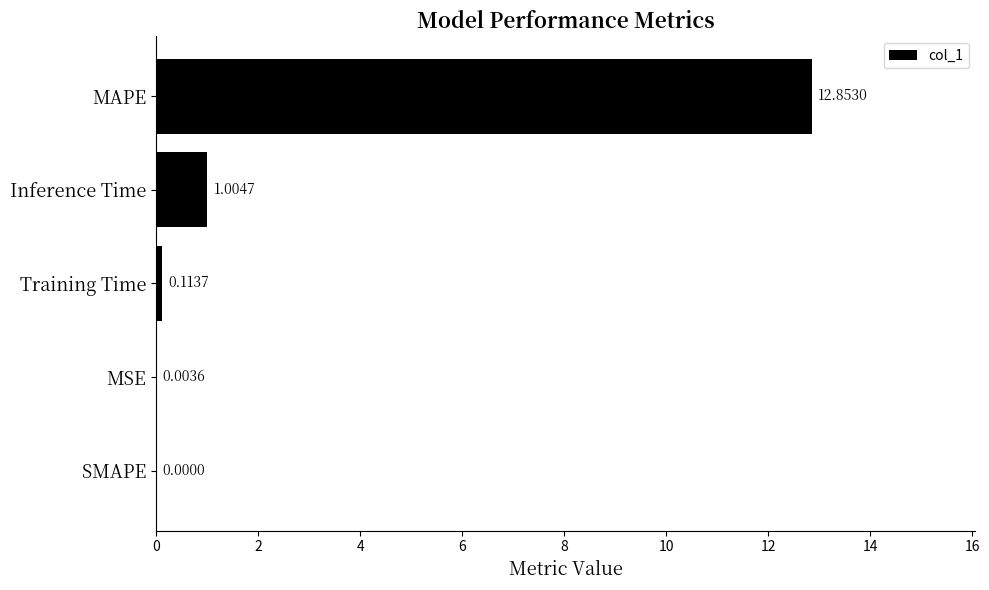

Between Training Time and SMAPE, which is larger?

Training Time